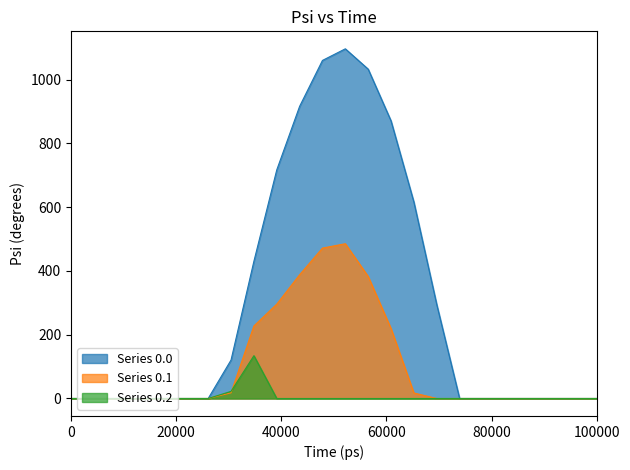

How many intersections are there between Series 0.2 and Series 0.1?

1